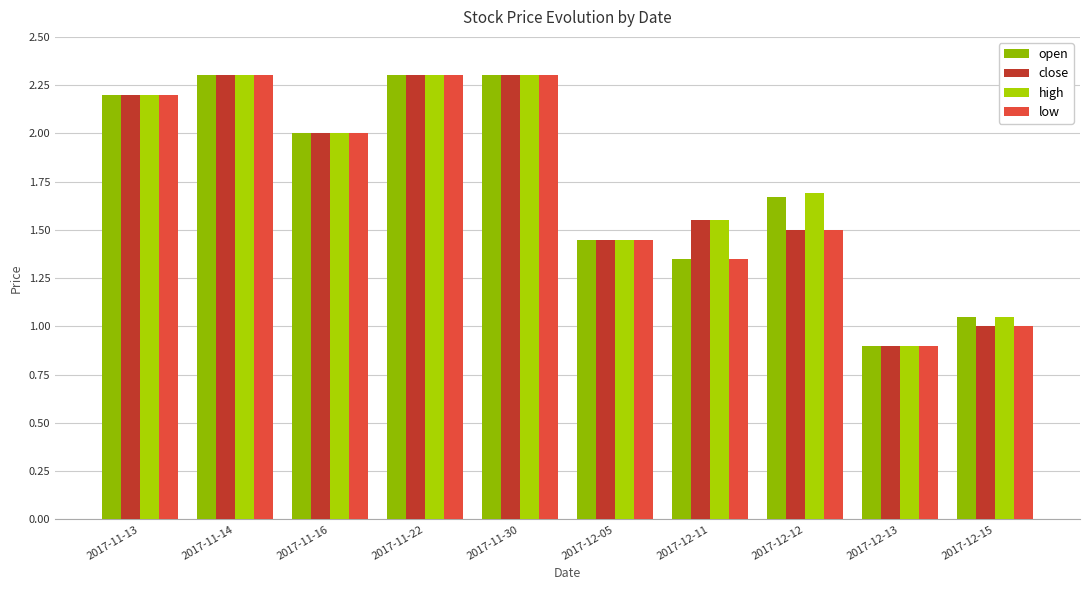

Read the open value at 2017-12-13.

0.9